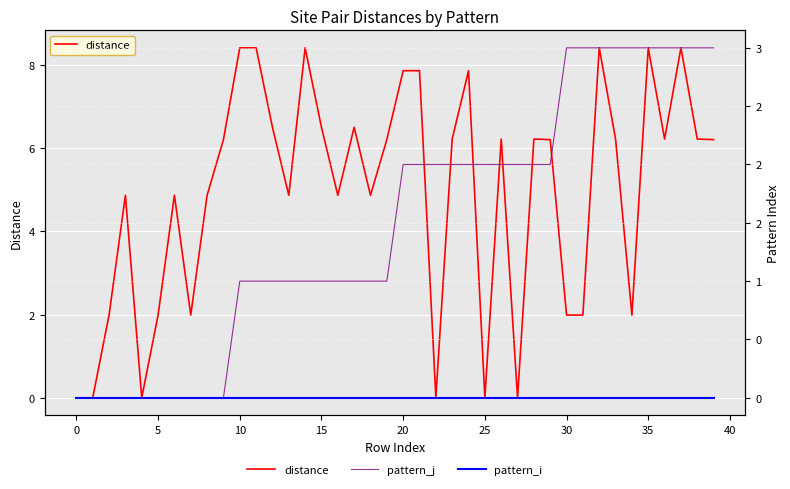

How many data points does each series have?

40